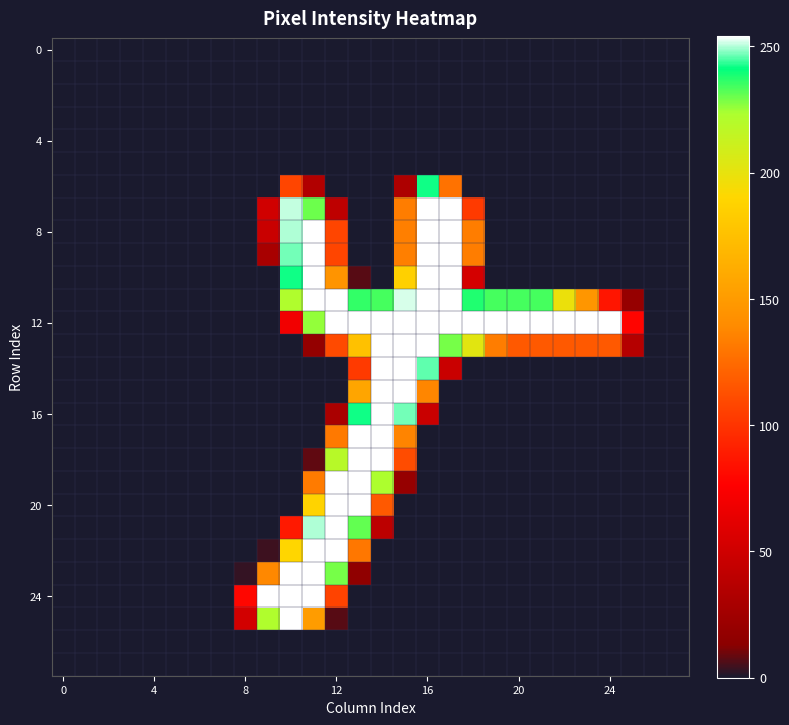

How many data points does each series have?

28